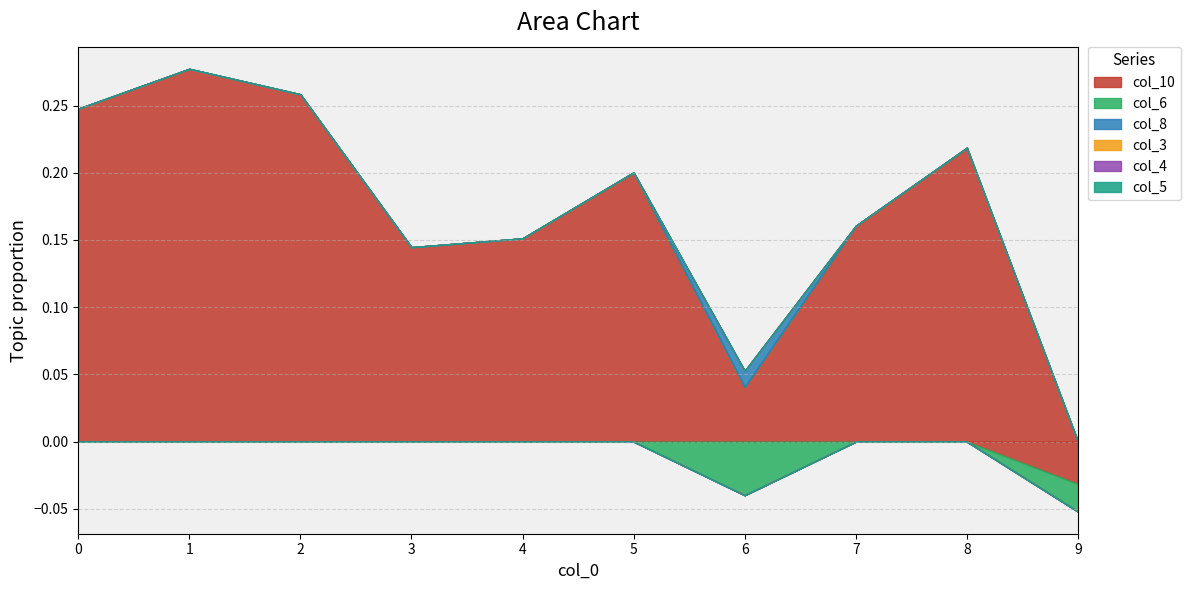

How many values in the col_10 series are below 0?

1